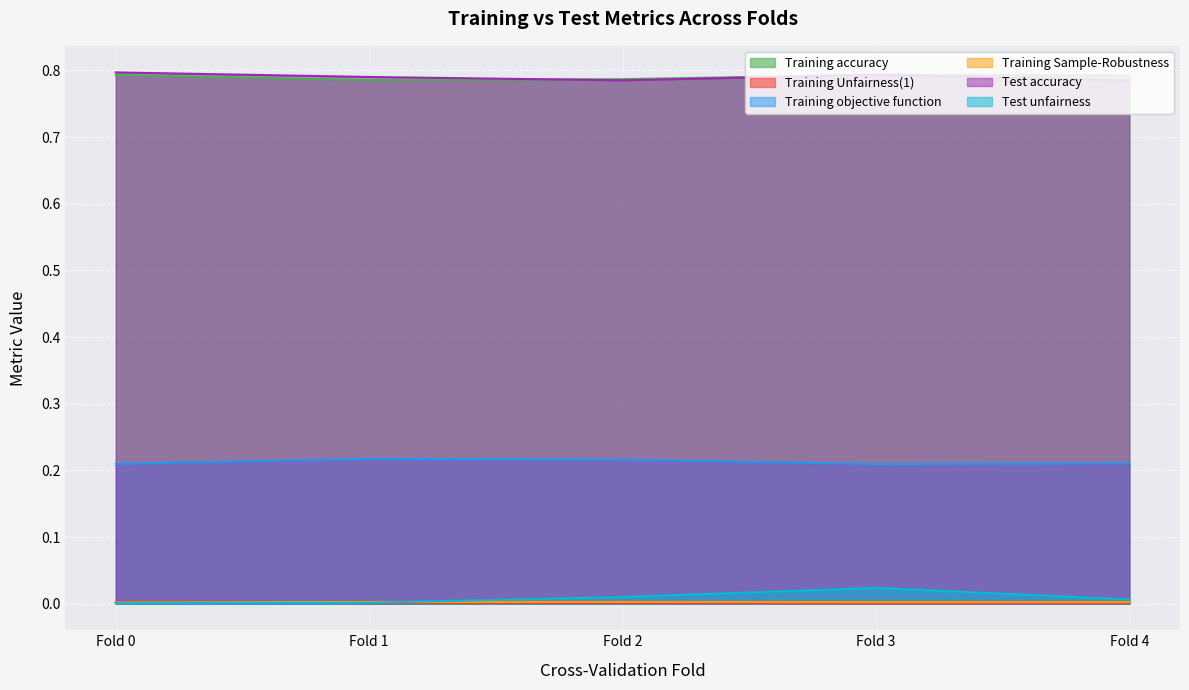

What is the sum of the Training accuracy values at Fold 4 and Fold 1?

1.6